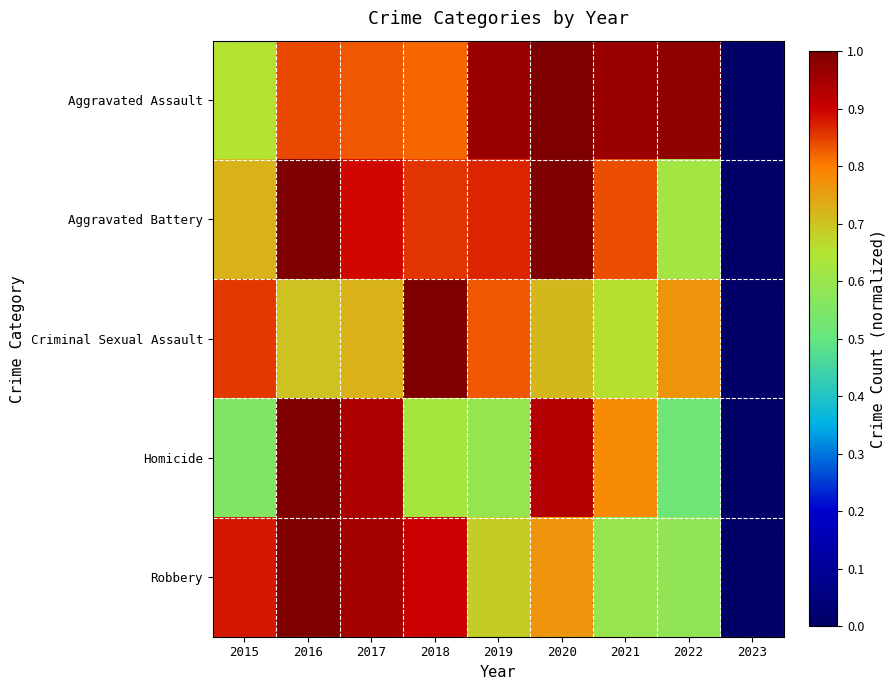

What is the greatest value displayed?

1.0